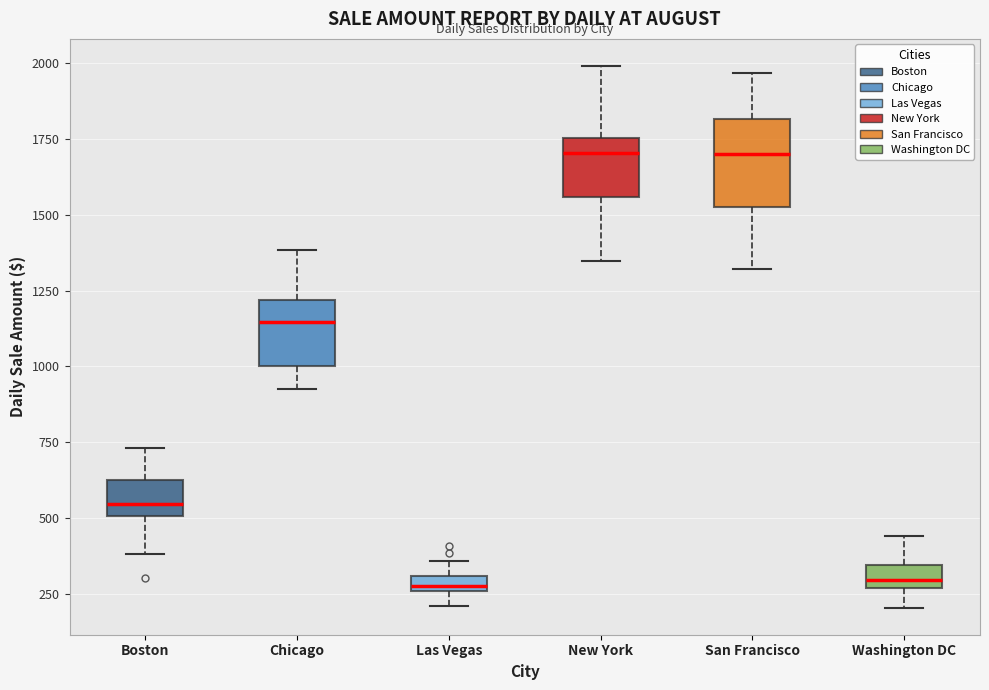

Where is the upper edge of the box for Las Vegas on the y-axis? The values are not printed on the chart, so give them approximately, as read against the axis.

300